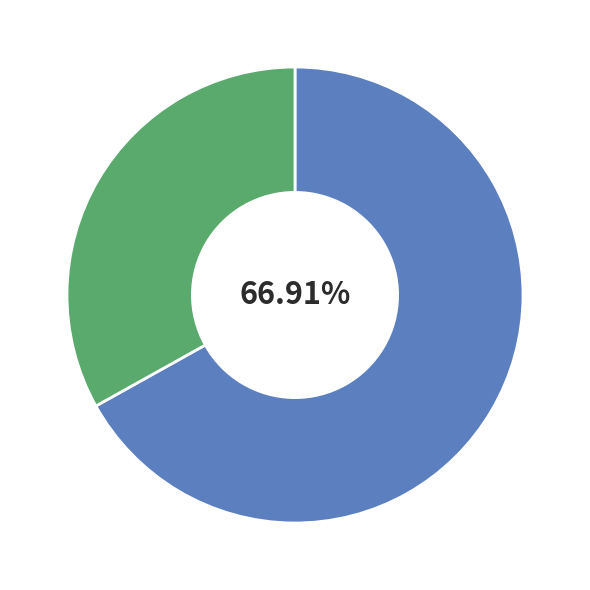

Is there a majority slice in this chart?

Yes